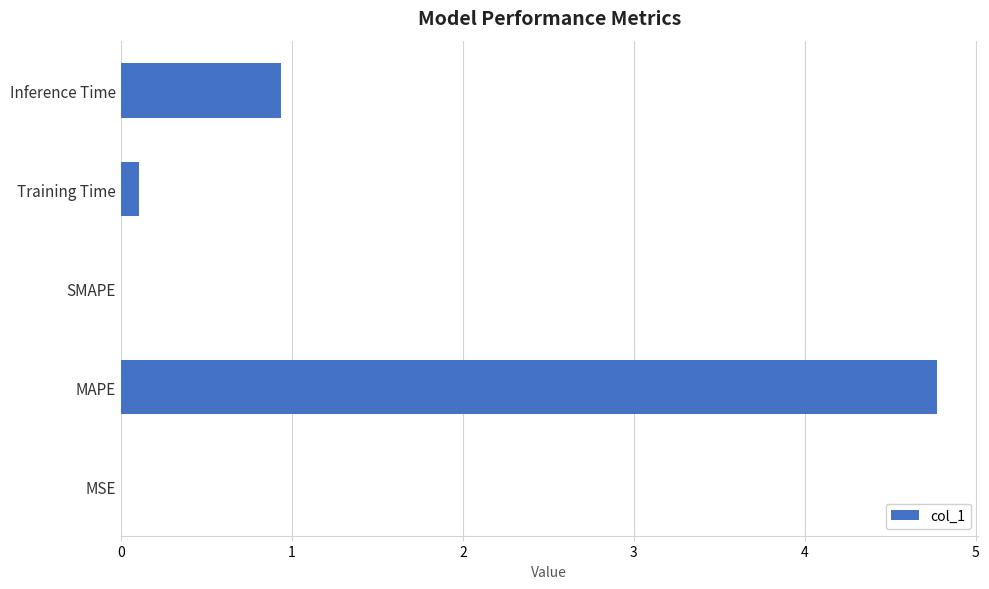

Are the bars horizontal?

Yes